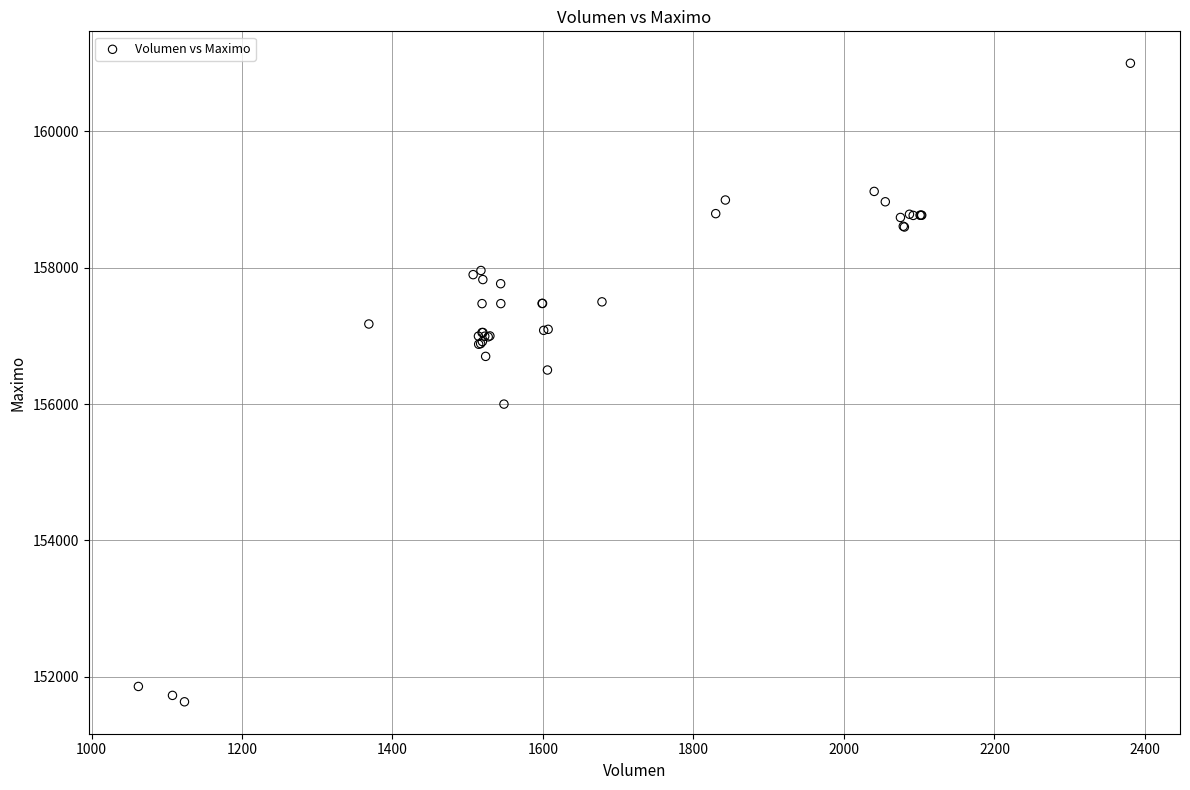

What Y value in the scatter plot is closest to 156316?

156500